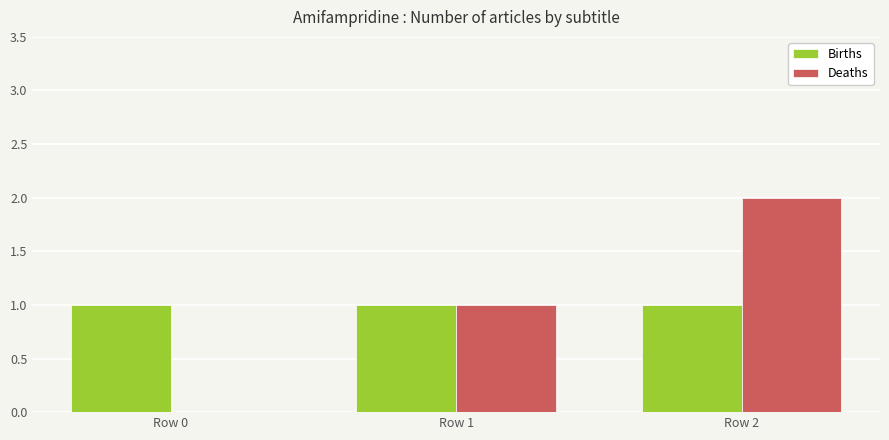

What is the sum of the Deaths values at Row 1 and Row 0?

1